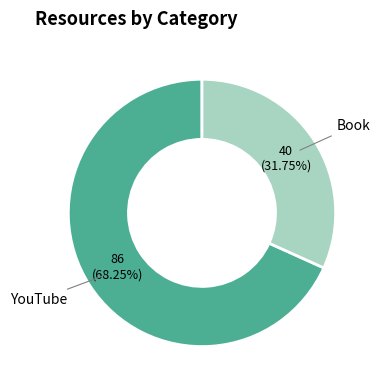

What percentage is the YouTube slice, to the nearest percent?

68%